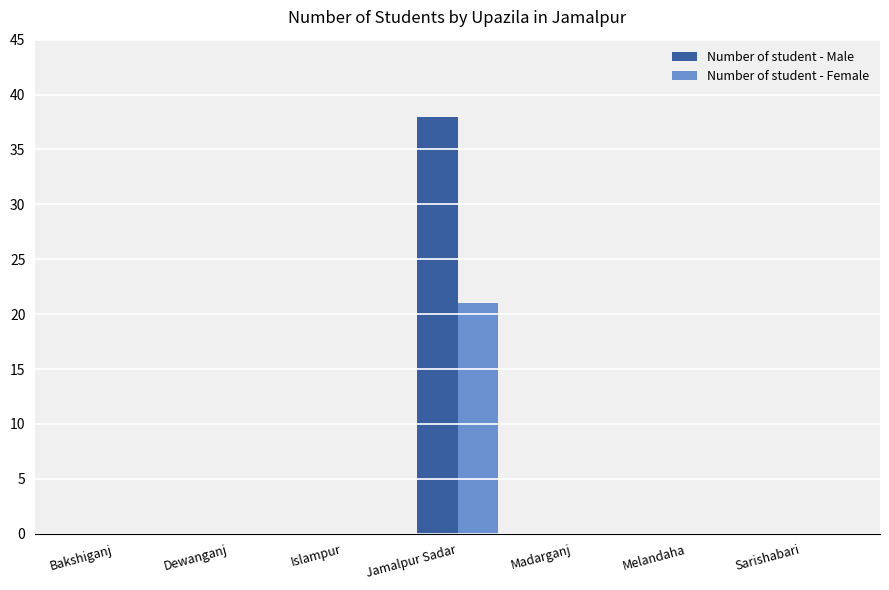

What is the sum of the Number of student - Female values at Jamalpur Sadar and Sarishabari?

21